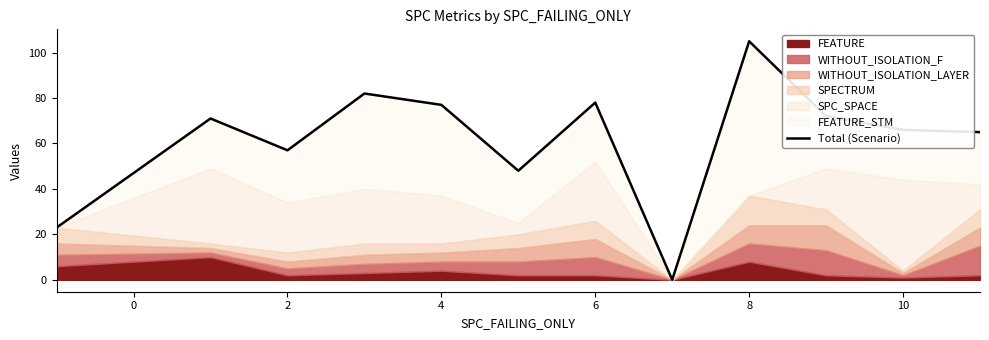

Does the chart display data point markers on the line(s)?

No